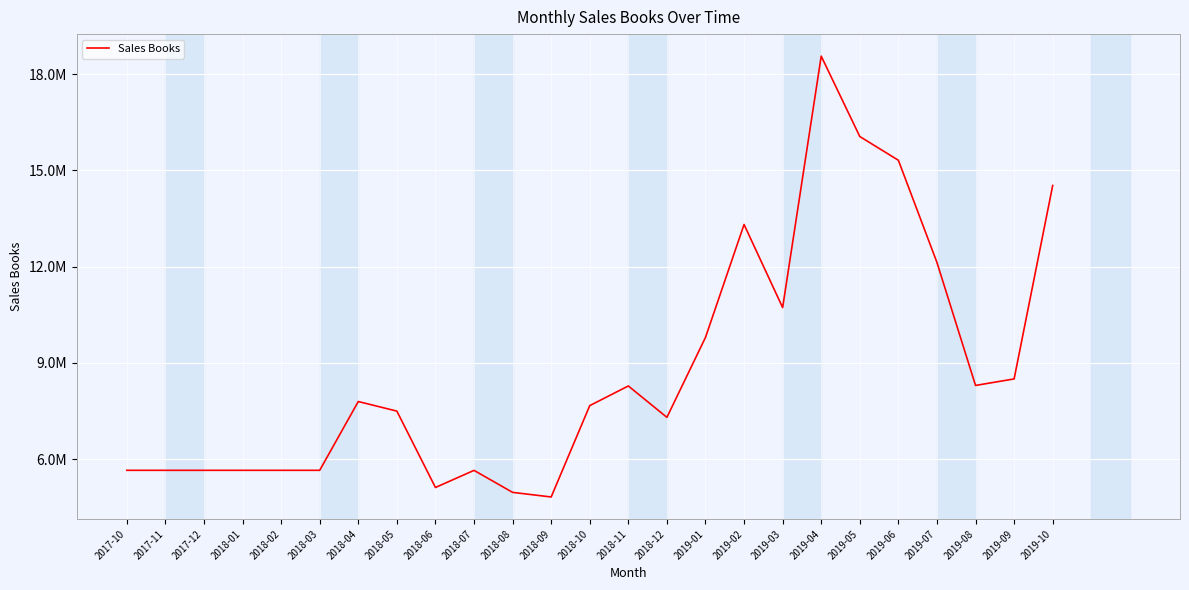

What is the label of the 11th point from the left?

2018-08